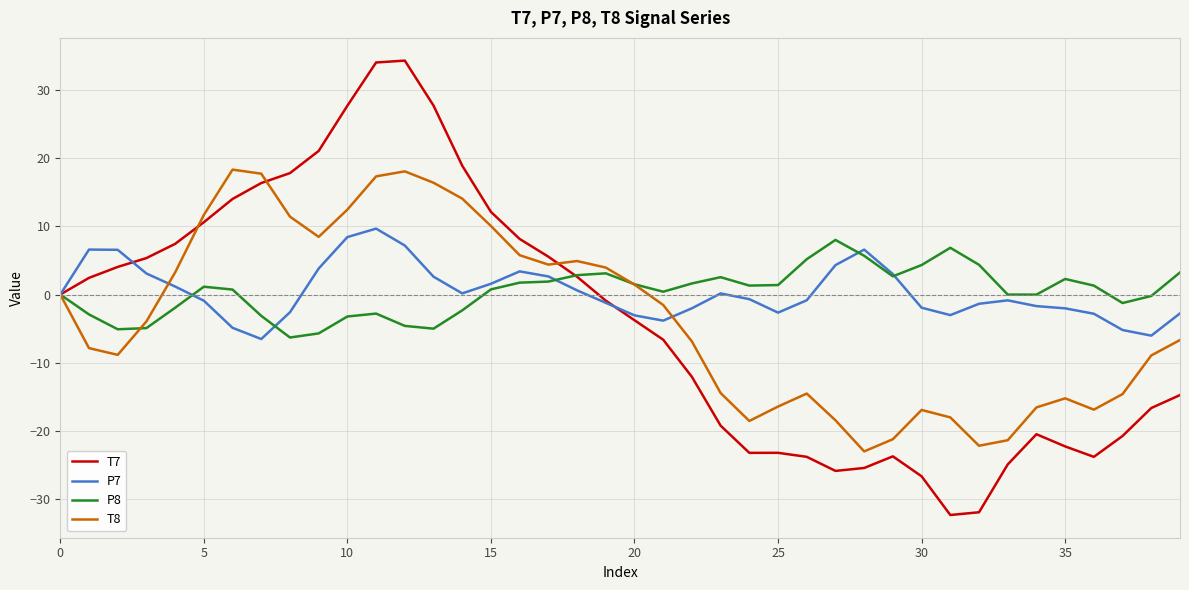

What is the maximum value shown in the chart?

34.4